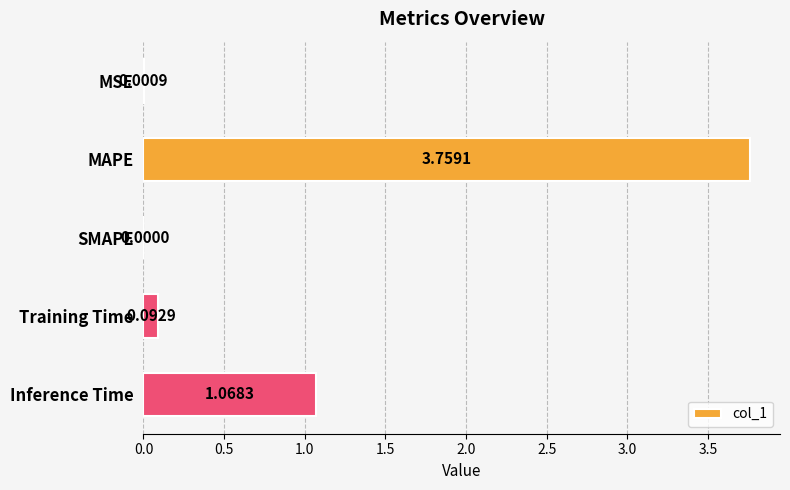

Does the chart contain stacked bars?

No